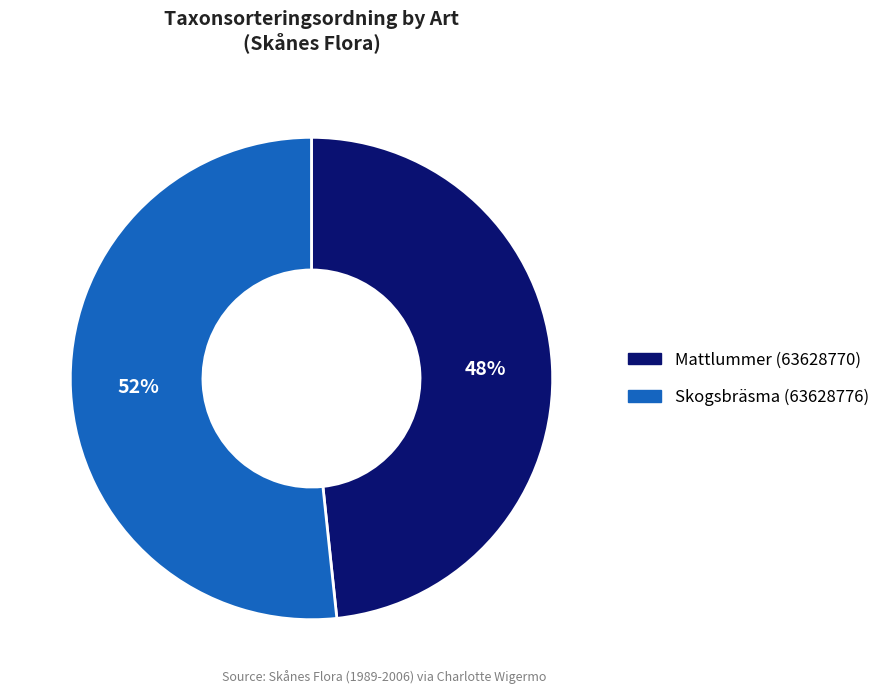

Between Skogsbräsma (63628776) and Mattlummer (63628770), which is larger?

Skogsbräsma (63628776)